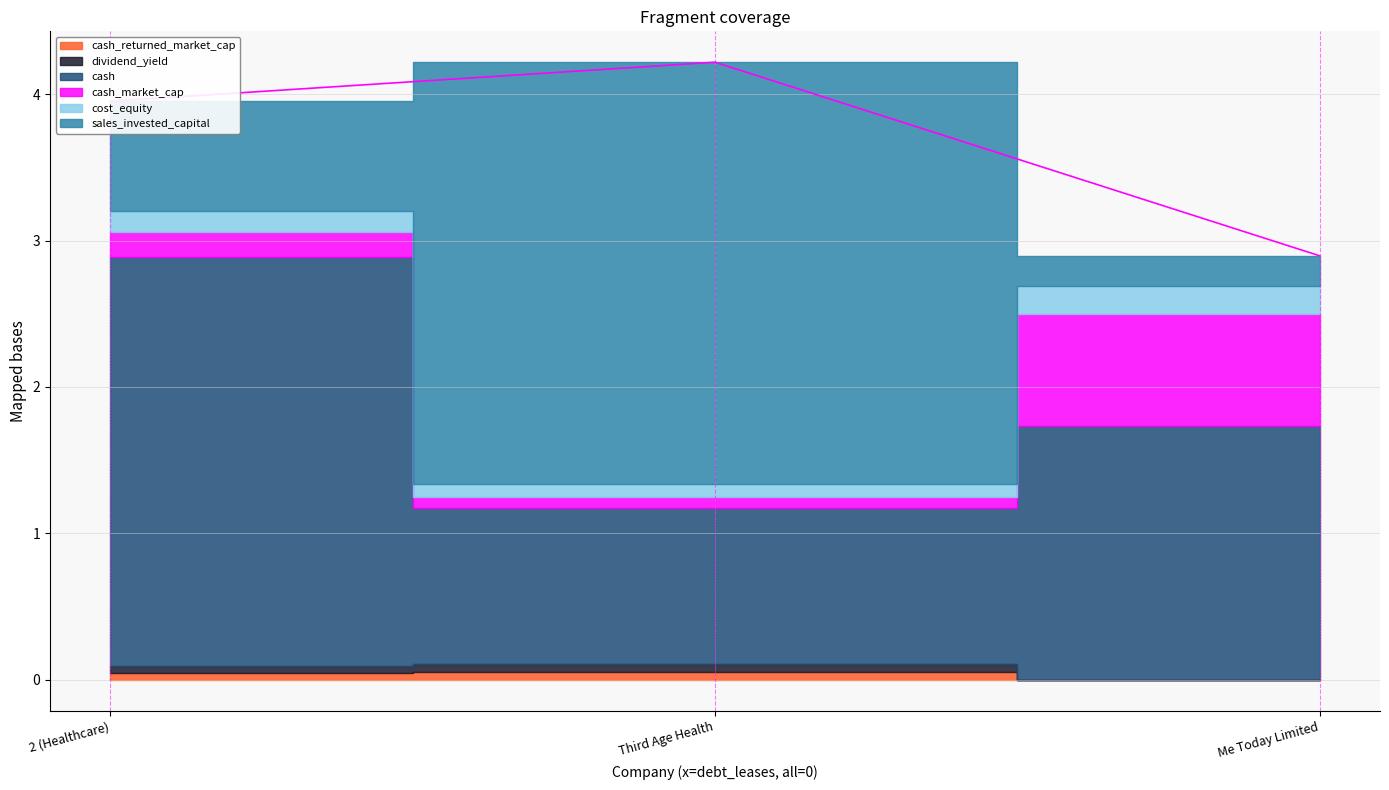

What is the label of the 3rd point from the right?

2 (Healthcare)